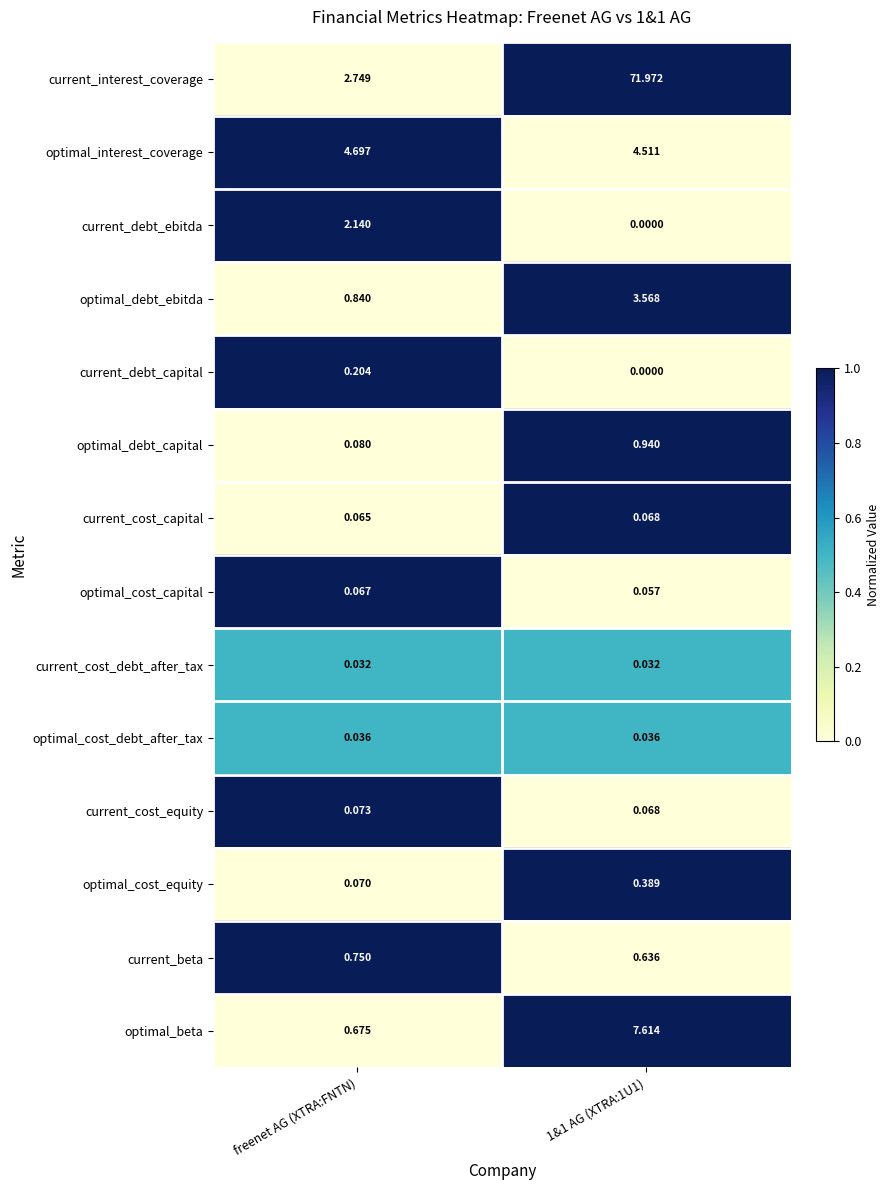

What is the spread (max minus min) of values at 1&1 AG (XTRA:1U1)?

72.0